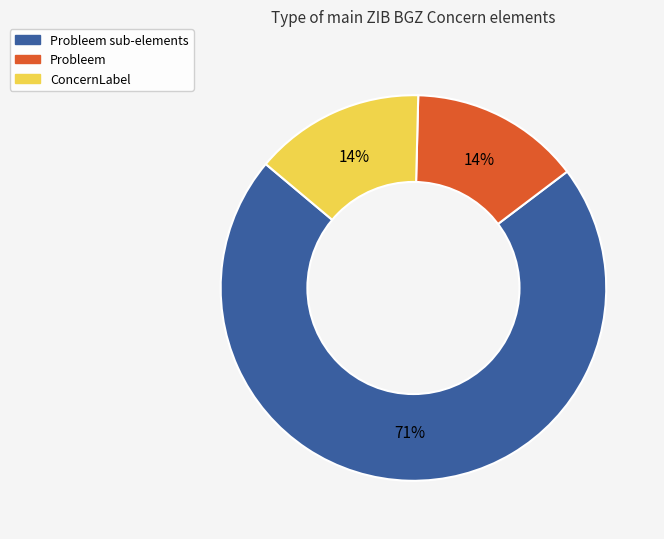

Is there a majority slice in this chart?

Yes